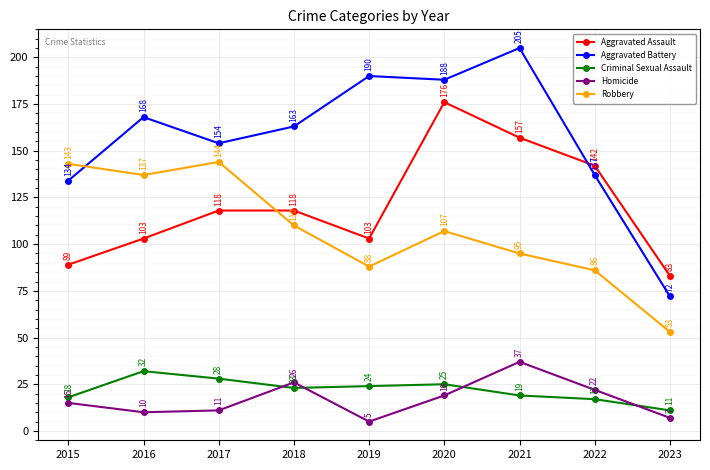

What are all the series names shown in the legend?

Aggravated Assault, Aggravated Battery, Criminal Sexual Assault, Homicide, Robbery